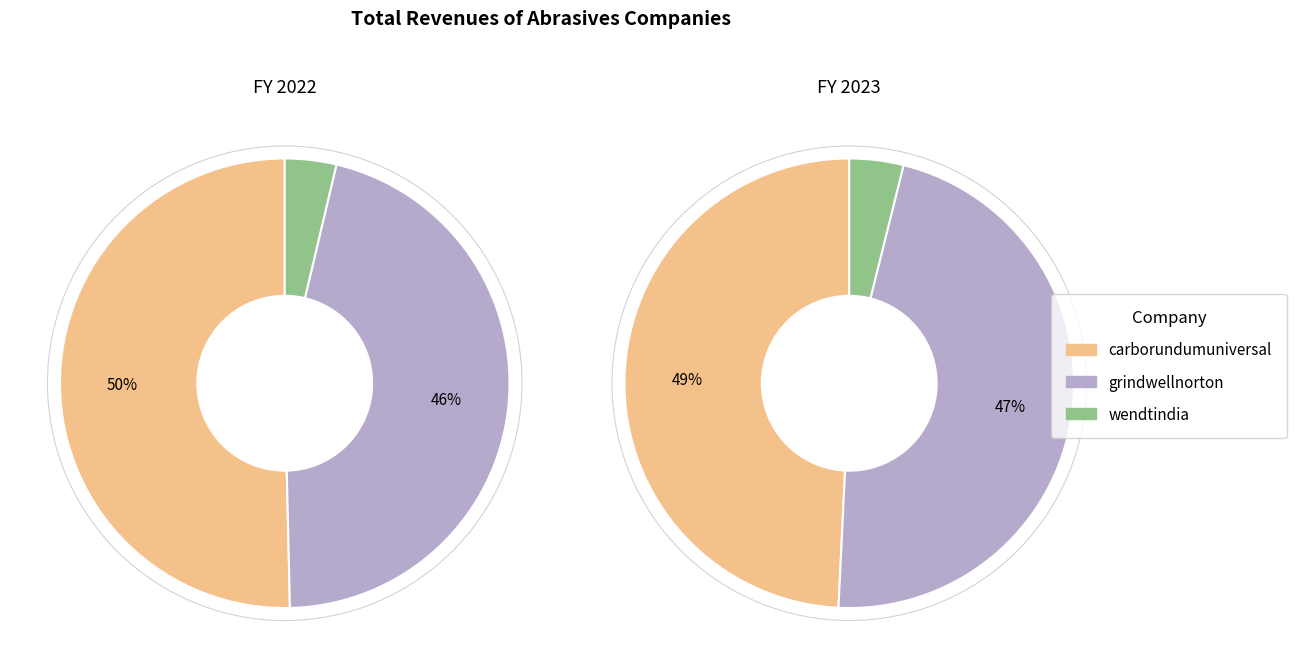

Is values_23 the majority of the pie?

No